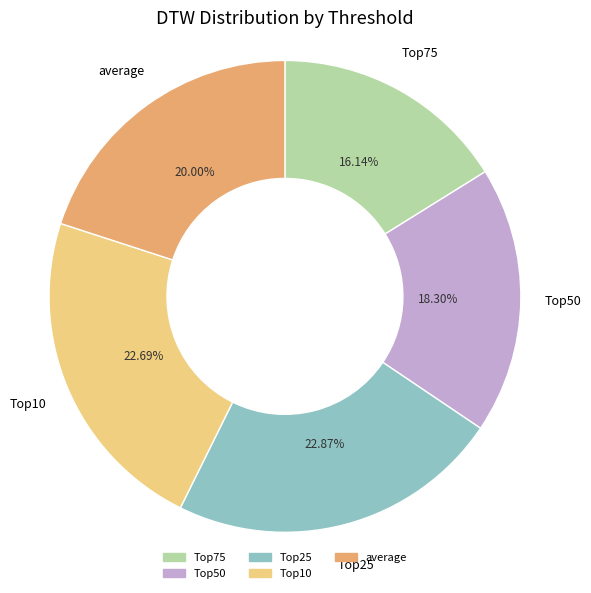

Is the sum of Top75 and Top25 greater than half?

No